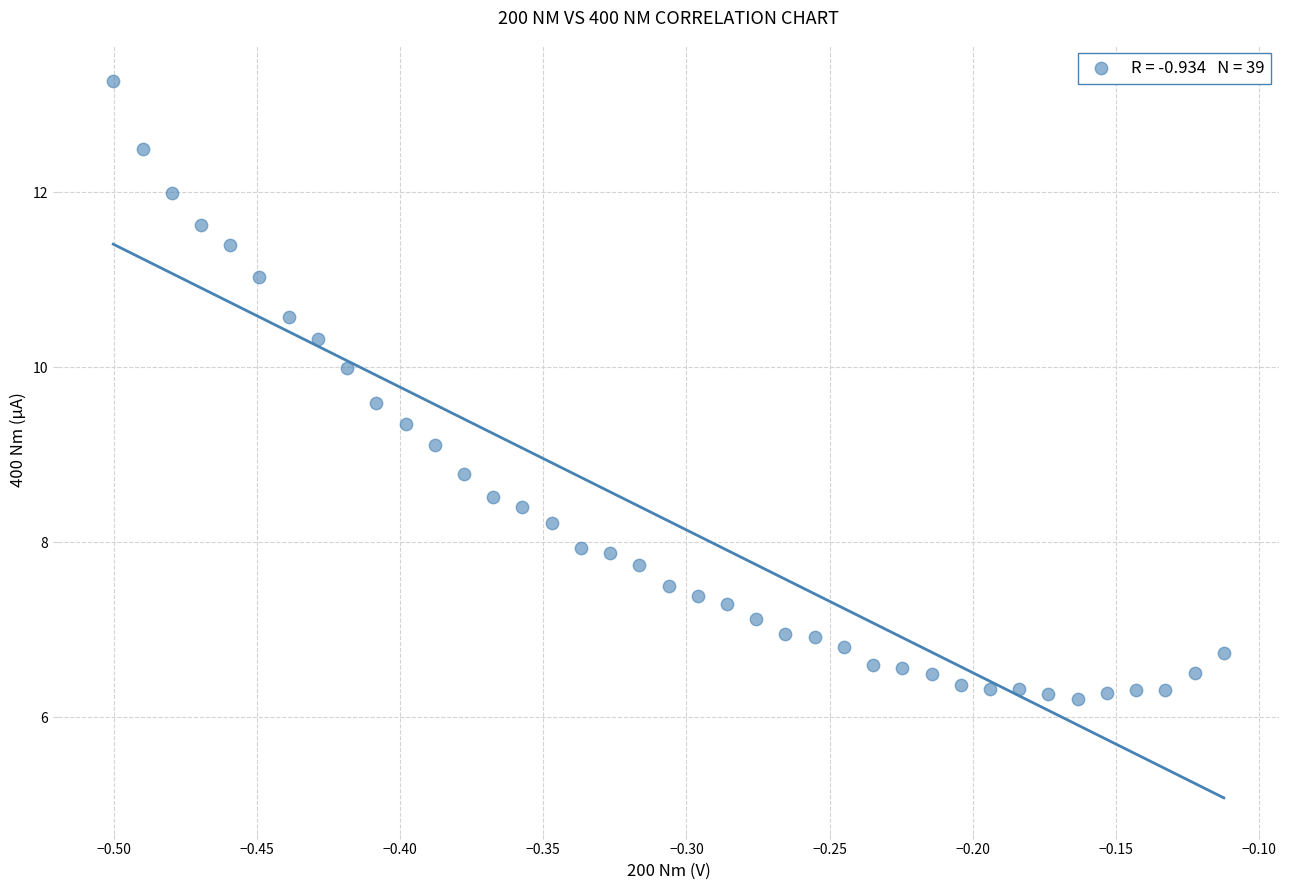

What Y value in the scatter plot is closest to 9?

9.1